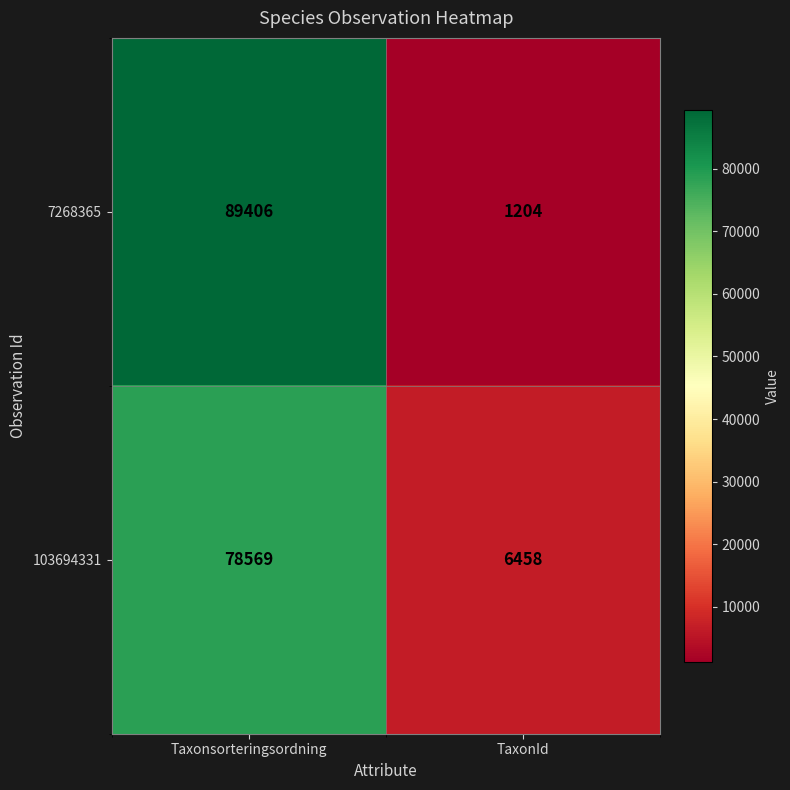

Reading right to left, transcribe all the data shown in this chart.

7268365: TaxonId=1204	Taxonsorteringsordning=89406
103694331: TaxonId=6458	Taxonsorteringsordning=78569